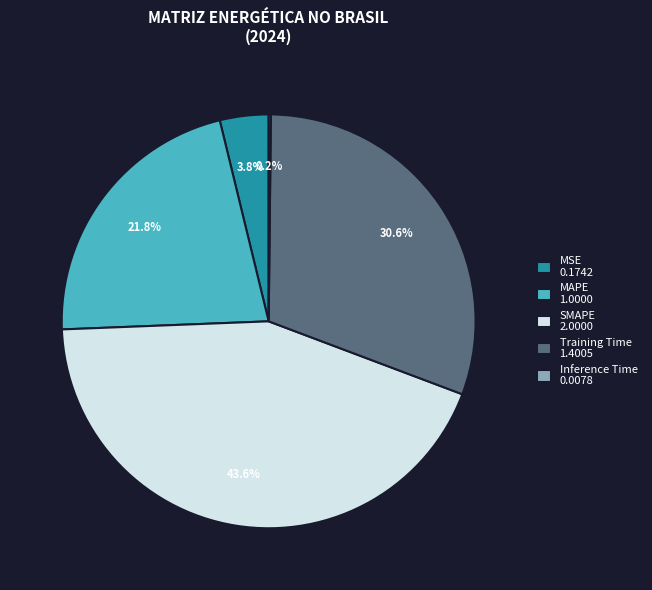

To the nearest percent, what is the average slice percentage?

20%